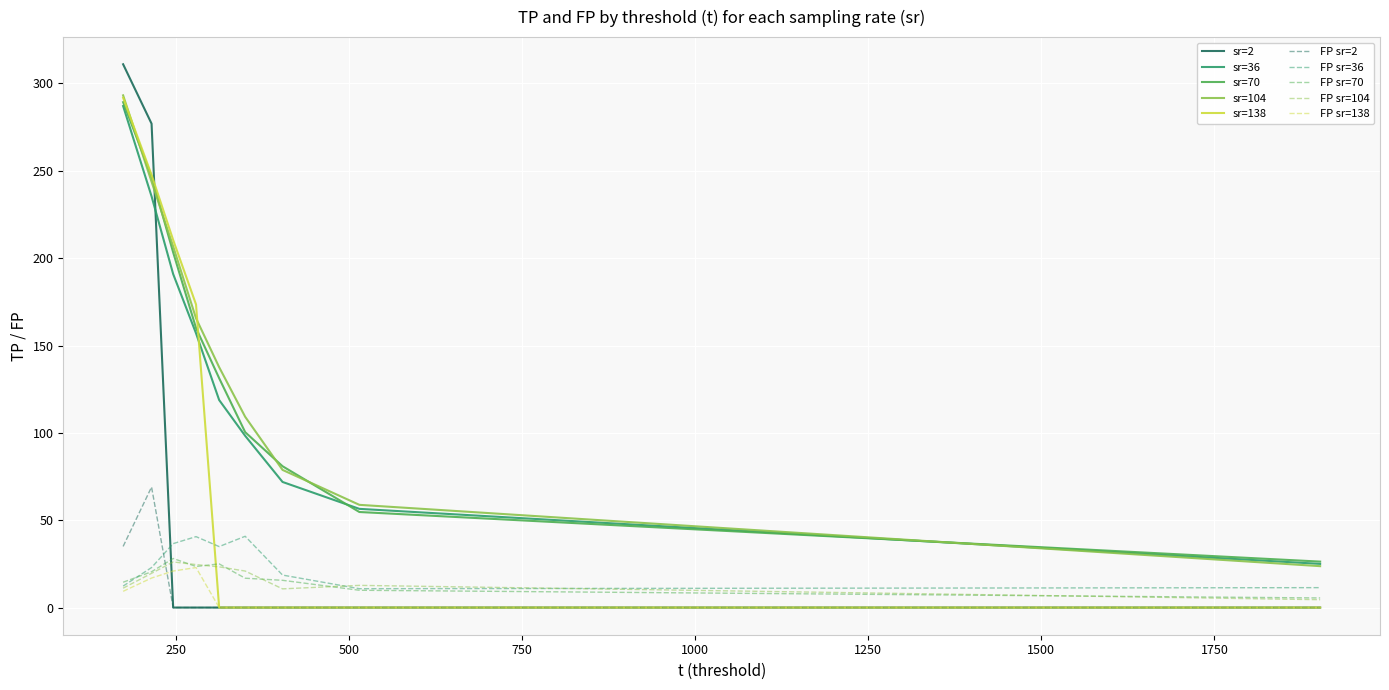

Which series has the widest spread of values?

sr=2